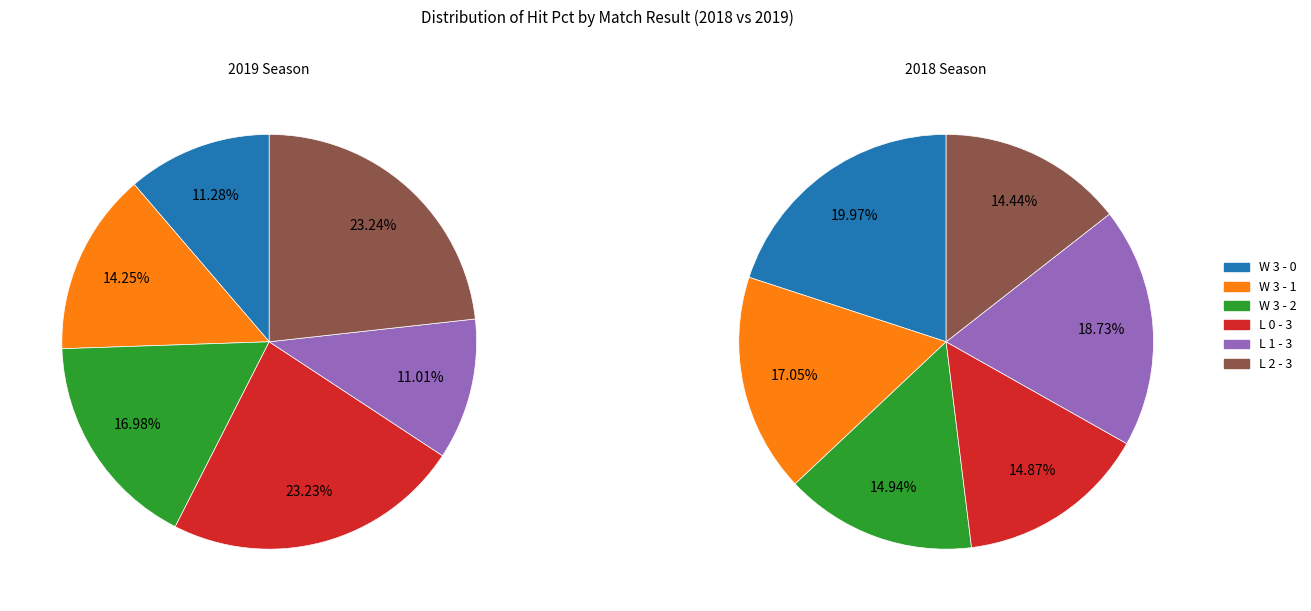

Is there any slice that represents more than half of the pie?

No